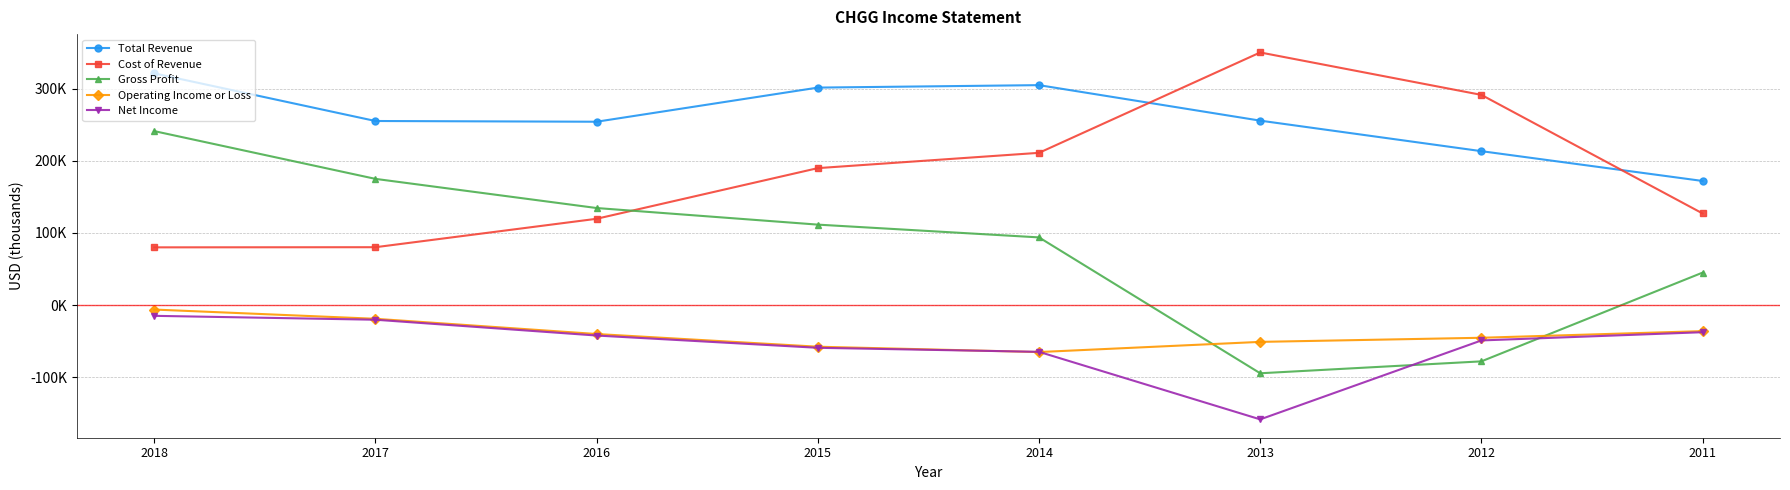

What are all the series names shown in the legend?

Total Revenue, Cost of Revenue, Gross Profit, Operating Income or Loss, Net Income